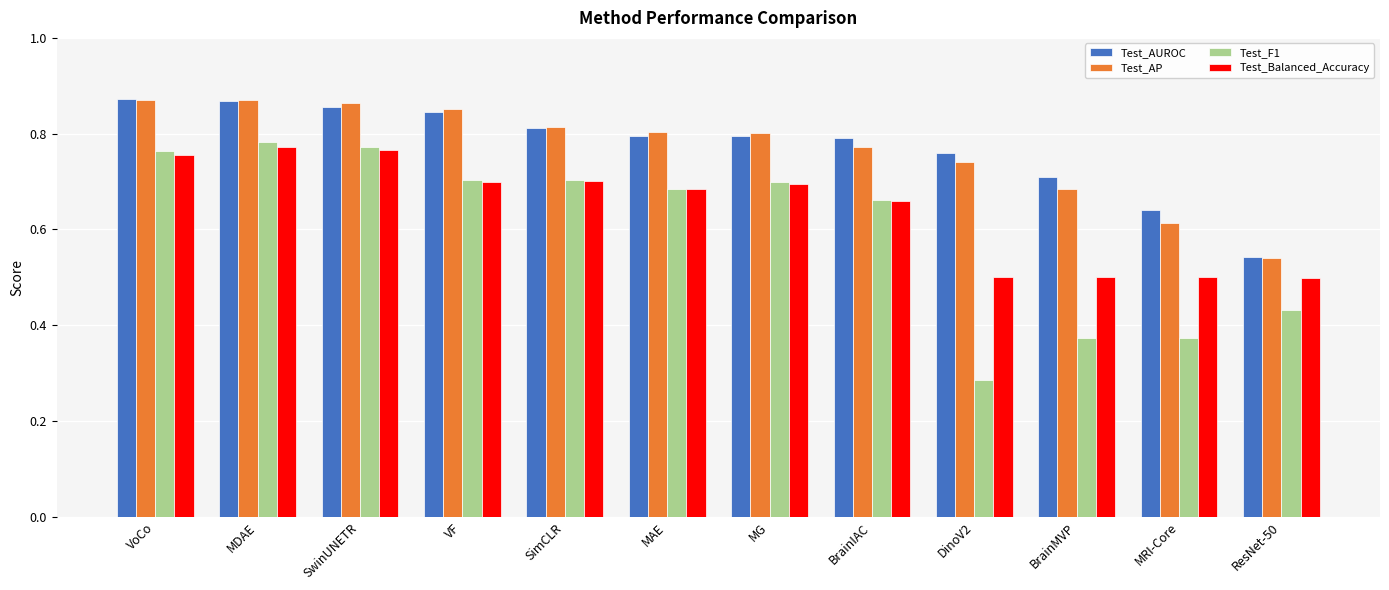

Which category has the lowest value across all series?

DinoV2